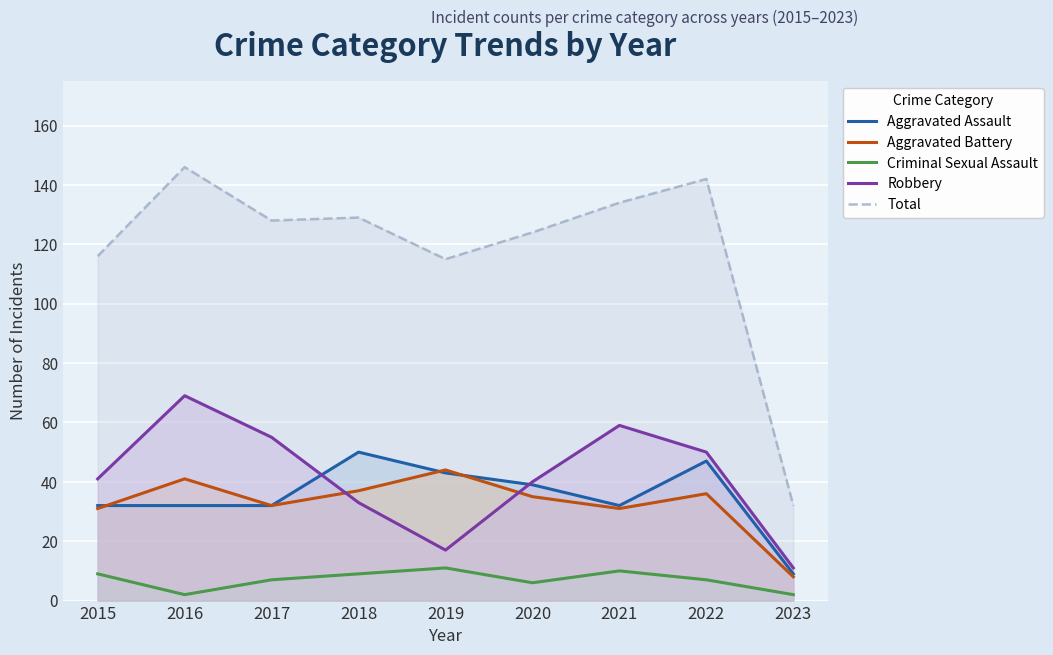

True or false: Aggravated Battery and Total cross at least once.

False